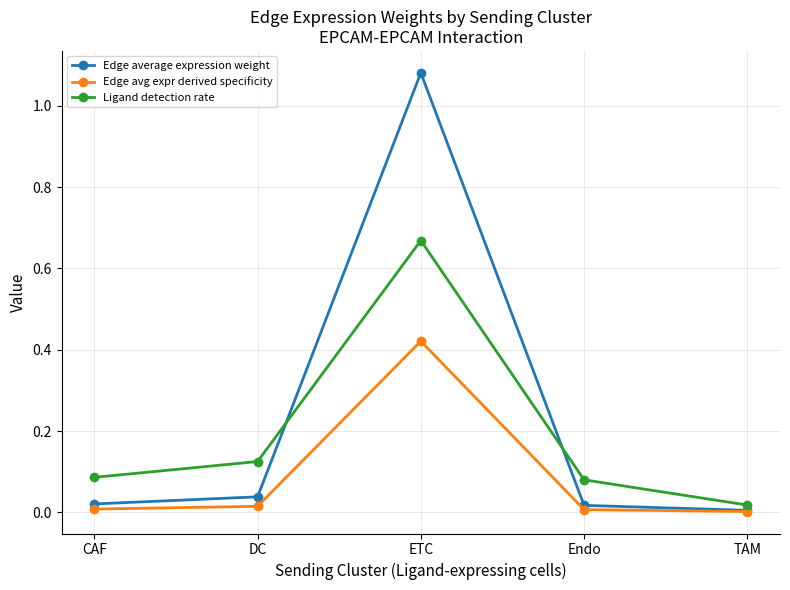

What is the label of the 5th point from the right?

CAF